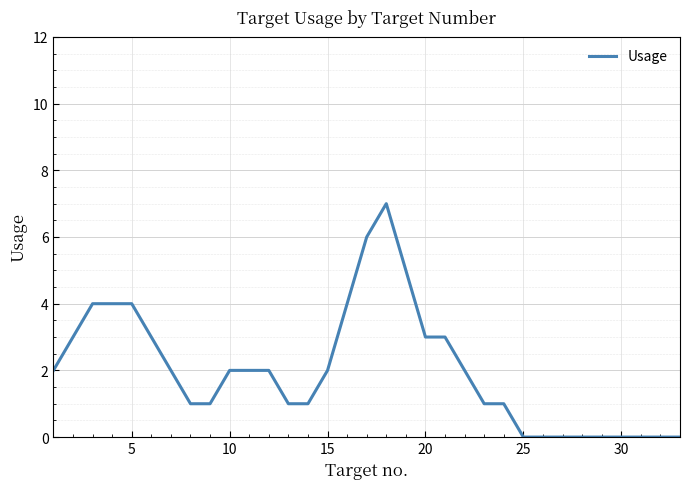

What is the greatest value displayed?

7